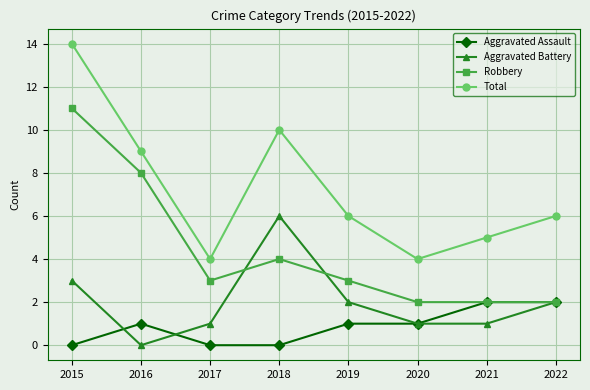

What are all the series names shown in the legend?

Aggravated Assault, Aggravated Battery, Robbery, Total